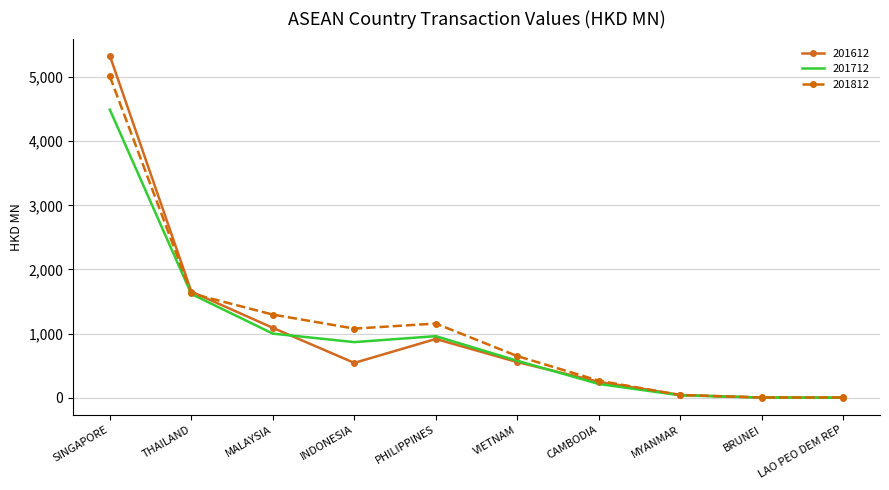

Is it true that 201612 equals 1090.1 at MALAYSIA?

True